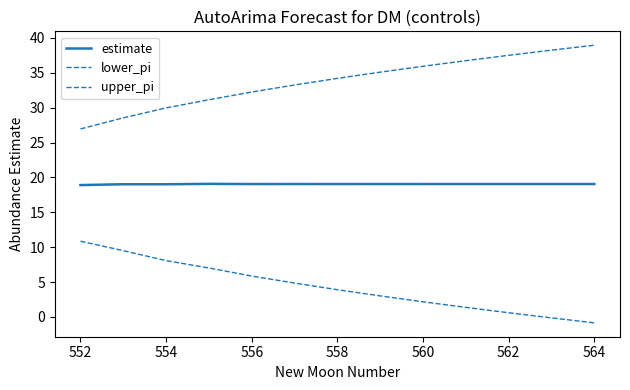

True or false: estimate has more than 2 interior local peaks.

True